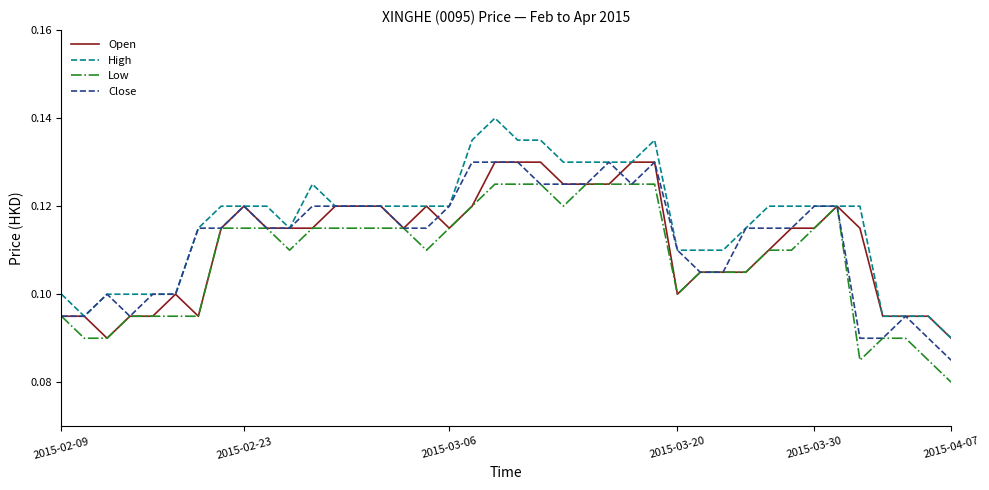

Which series has the largest total across all categories?

High